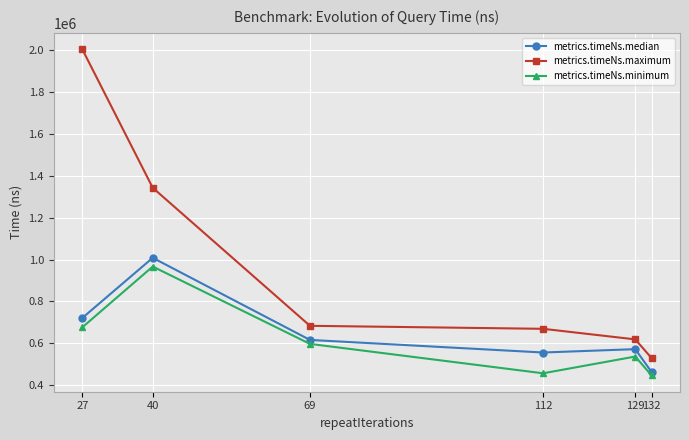

At which category is the sum across all series the highest?

27